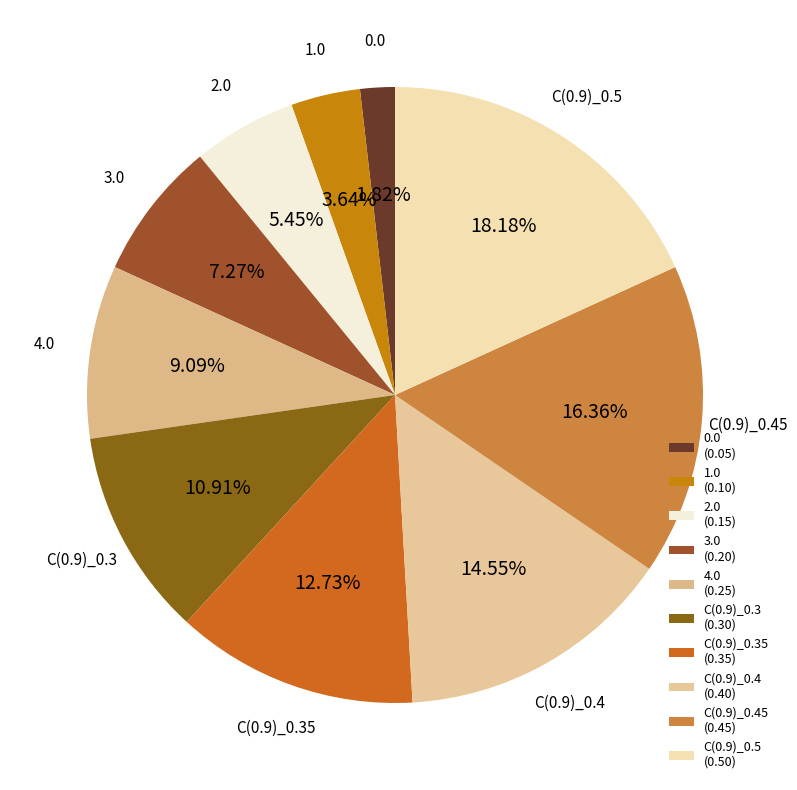

How many slices are in this pie chart?

10